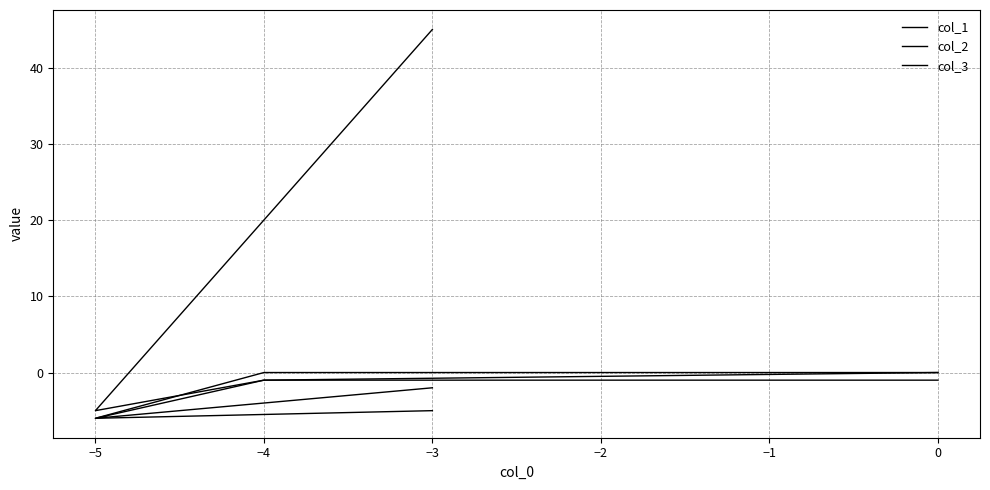

Is this an area chart (filled region under the line)?

No